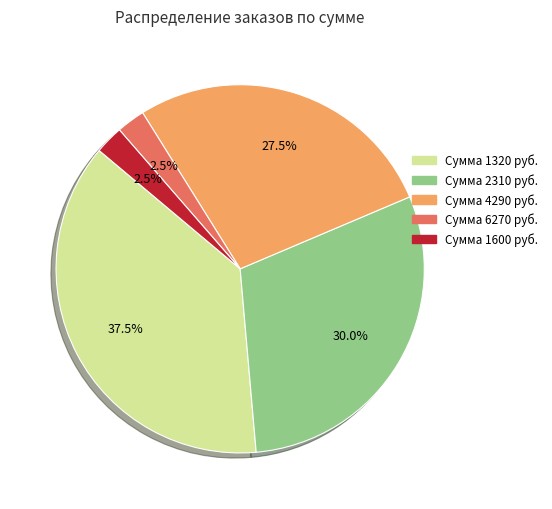

Is there any slice that represents more than half of the pie?

No